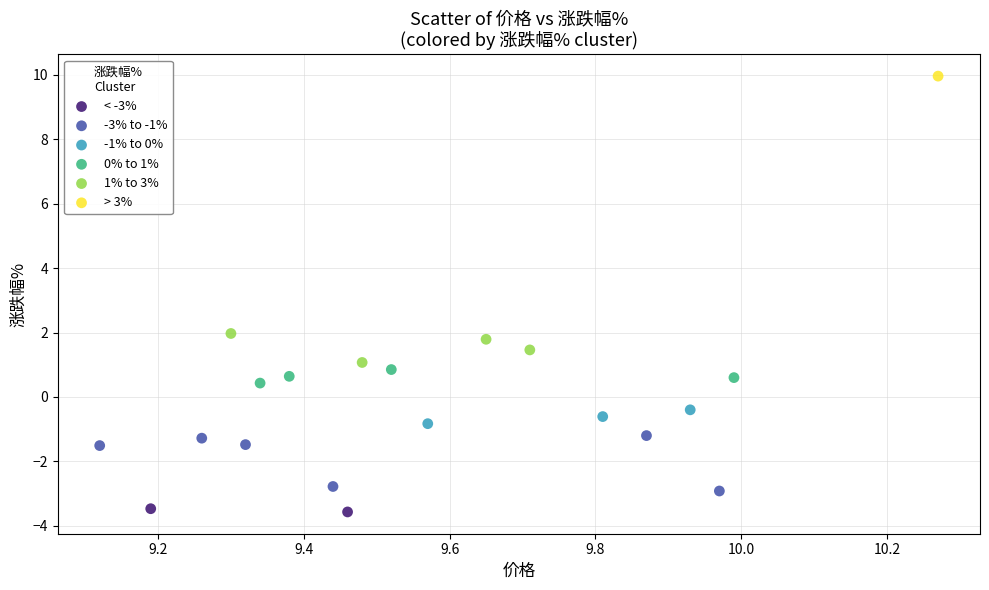

Which series reaches the maximum Y coordinate?

> 3%